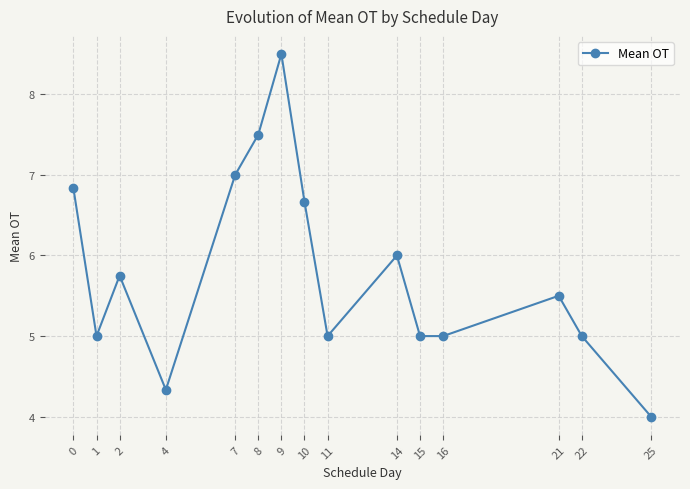

What is the change in value from 4 to 11?

+0.7